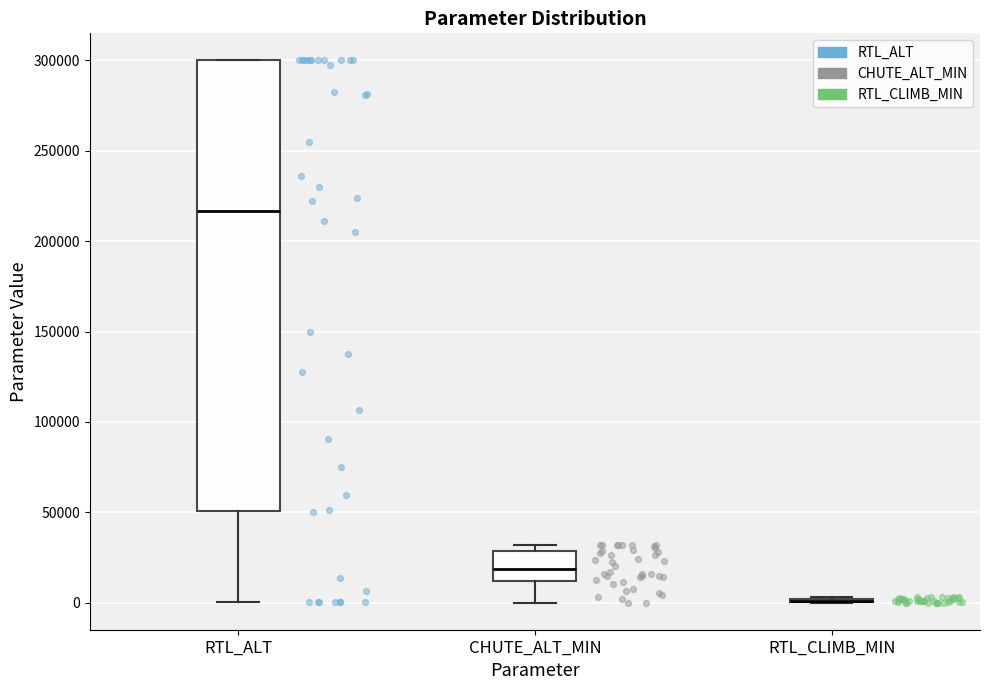

Which box is the tallest, from its lower edge to its upper edge?

RTL_ALT